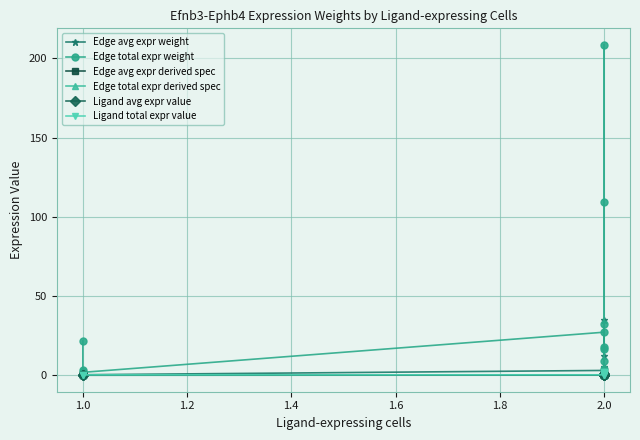

What position from the right is 11?

1